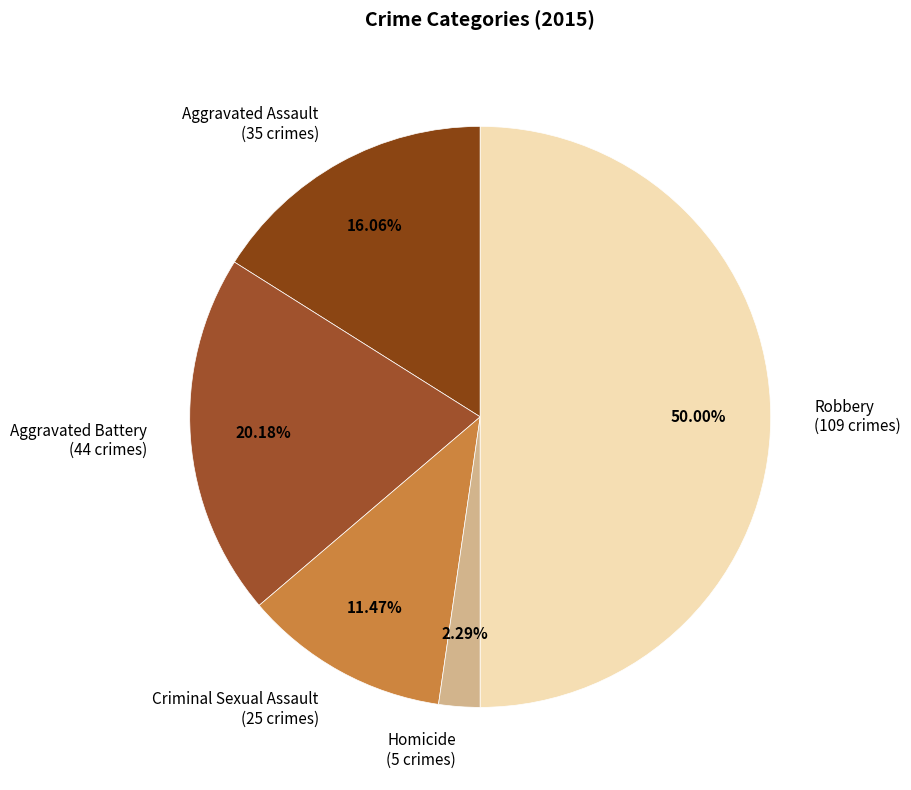

How many slices are in this pie chart?

5